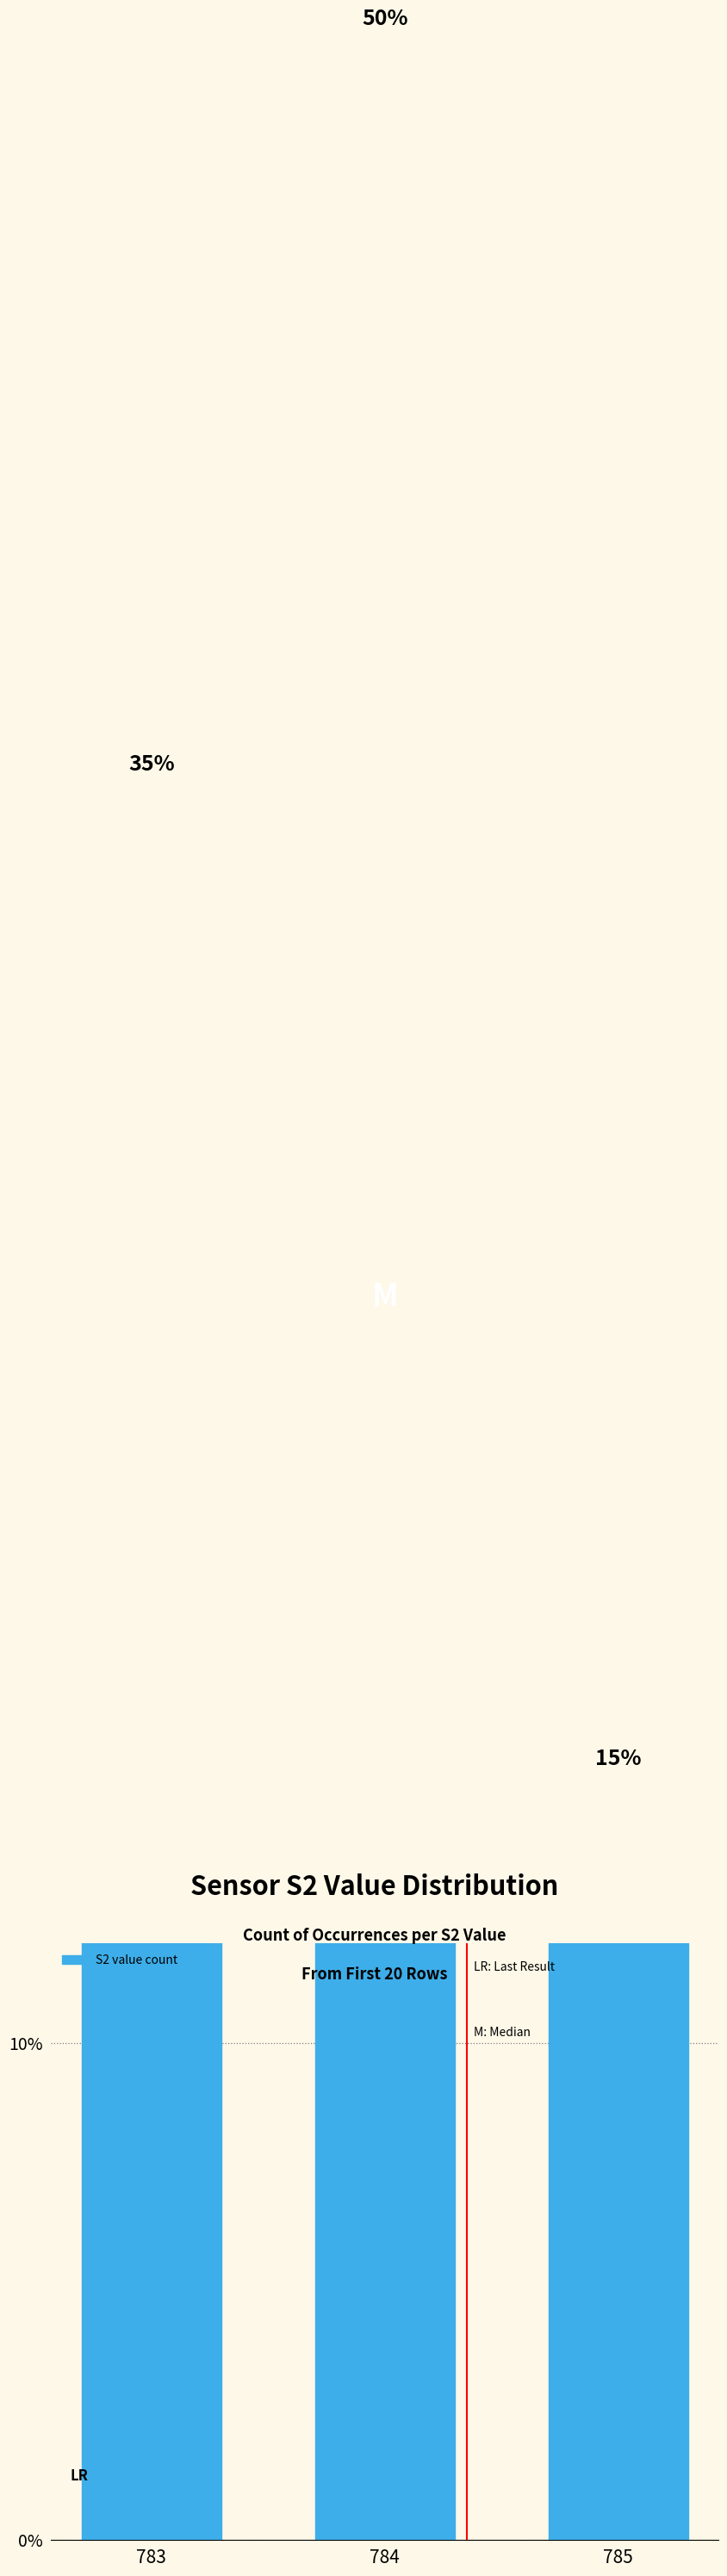

Rank the categories by value from highest to lowest.

784, 783, 785